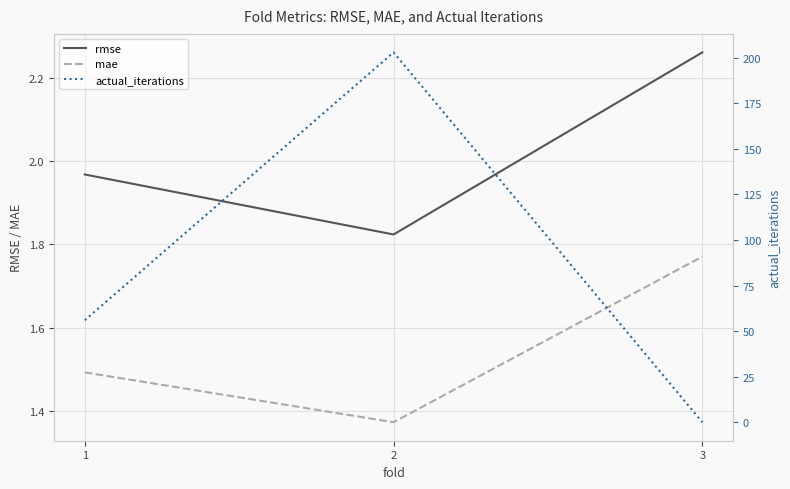

What are all the series names shown in the legend?

rmse, mae, actual_iterations